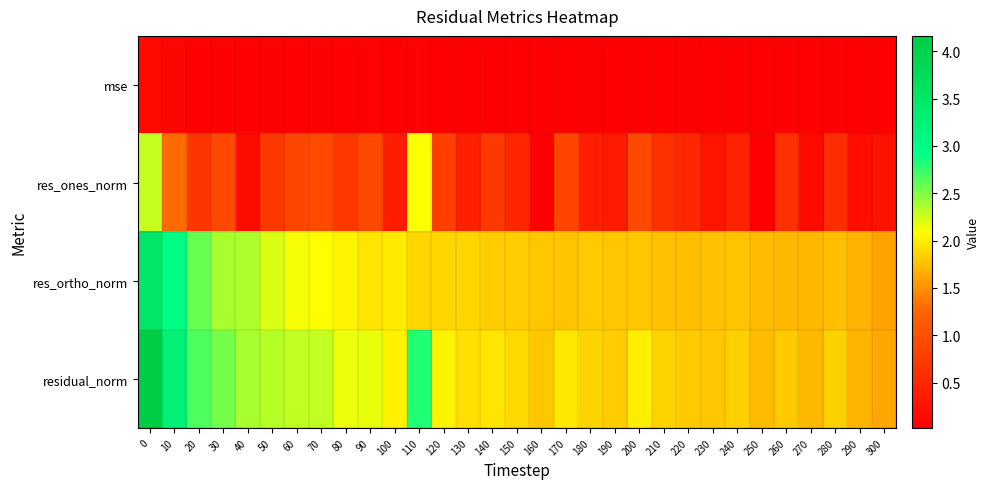

Reading left to right, extract all data points from this chart.

mse: 0=0.1	10=0.1	20=0.1	30=0.1	40=0.0	50=0.0	60=0.0	70=0.0	80=0.0	90=0.0	100=0.0	110=0.1	120=0.0	130=0.0	140=0.0	150=0.0	160=0.0	170=0.0	180=0.0	190=0.0	200=0.0	210=0.0	220=0.0	230=0.0	240=0.0	250=0.0	260=0.0	270=0.0	280=0.0	290=0.0	300=0.0
res_ones_norm: 0=2.3	10=1.3	20=0.7	30=0.9	40=0.2	50=0.7	60=0.9	70=0.9	80=0.7	90=0.9	100=0.4	110=2.1	120=0.8	130=0.4	140=0.7	150=0.5	160=0.0	170=0.9	180=0.4	190=0.3	200=0.9	210=0.6	220=0.5	230=0.3	240=0.4	250=0.0	260=0.6	270=0.2	280=0.6	290=0.2	300=0.2
res_ortho_norm: 0=3.5	10=3.0	20=2.6	30=2.4	40=2.4	50=2.2	60=2.1	70=2.1	80=2.0	90=2.0	100=2.0	110=1.9	120=1.9	130=1.9	140=1.8	150=1.8	160=1.8	170=1.8	180=1.8	190=1.8	200=1.8	210=1.8	220=1.7	230=1.8	240=1.8	250=1.7	260=1.7	270=1.7	280=1.7	290=1.7	300=1.6
residual_norm: 0=4.2	10=3.2	20=2.7	30=2.5	40=2.4	50=2.3	60=2.3	70=2.3	80=2.2	90=2.2	100=2.0	110=2.8	120=2.0	130=1.9	140=2.0	150=1.9	160=1.8	170=2.0	180=1.9	190=1.8	200=2.0	210=1.9	220=1.8	230=1.8	240=1.8	250=1.7	260=1.8	270=1.7	280=1.8	290=1.7	300=1.6